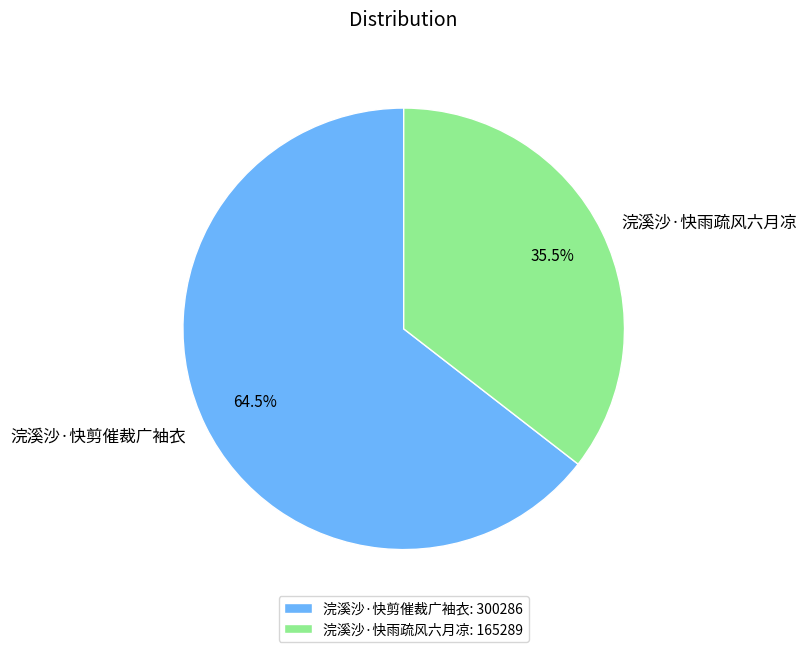

Which category has the biggest portion of the pie?

浣溪沙·快剪催裁广袖衣